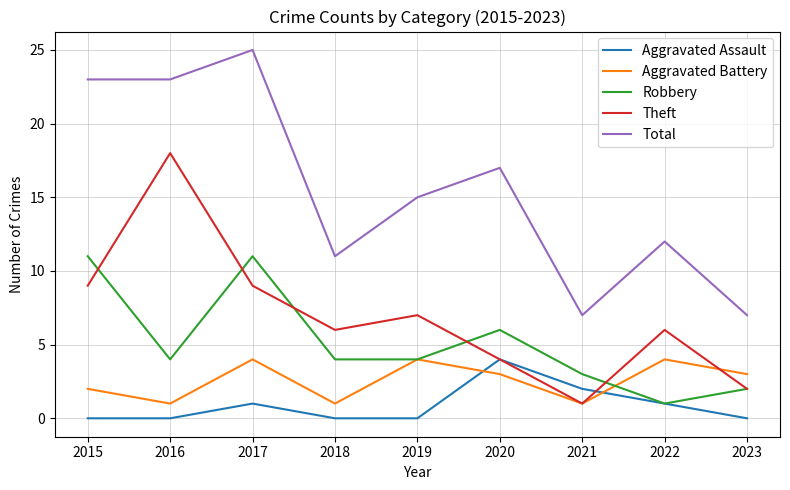

Reading left to right, transcribe all the data shown in this chart.

Aggravated Assault: 2015=0	2016=0	2017=1	2018=0	2019=0	2020=4	2021=2	2022=1	2023=0
Aggravated Battery: 2015=2	2016=1	2017=4	2018=1	2019=4	2020=3	2021=1	2022=4	2023=3
Robbery: 2015=11	2016=4	2017=11	2018=4	2019=4	2020=6	2021=3	2022=1	2023=2
Theft: 2015=9	2016=18	2017=9	2018=6	2019=7	2020=4	2021=1	2022=6	2023=2
Total: 2015=23	2016=23	2017=25	2018=11	2019=15	2020=17	2021=7	2022=12	2023=7